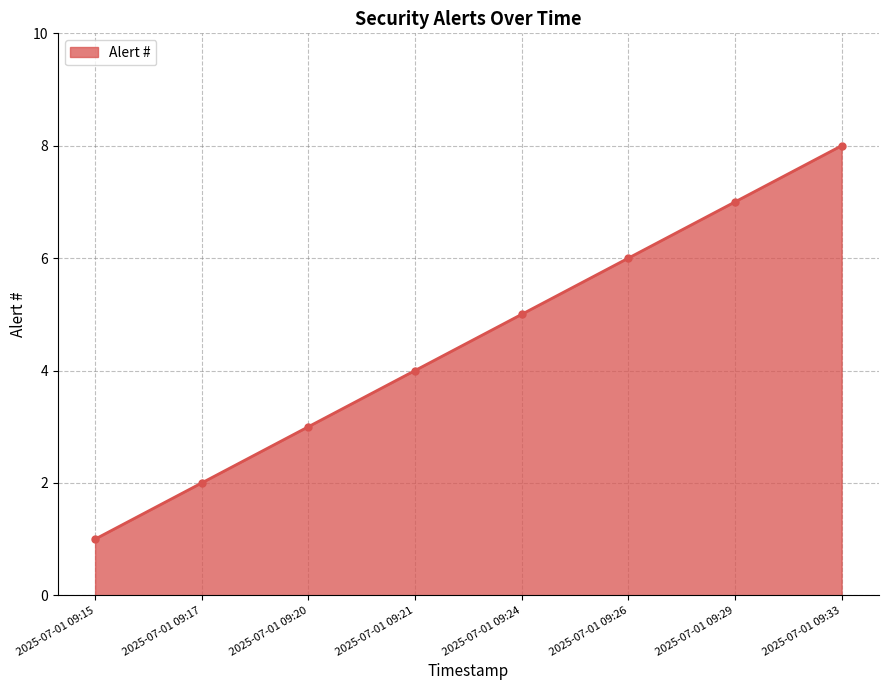

Count the number of data series in this chart.

1